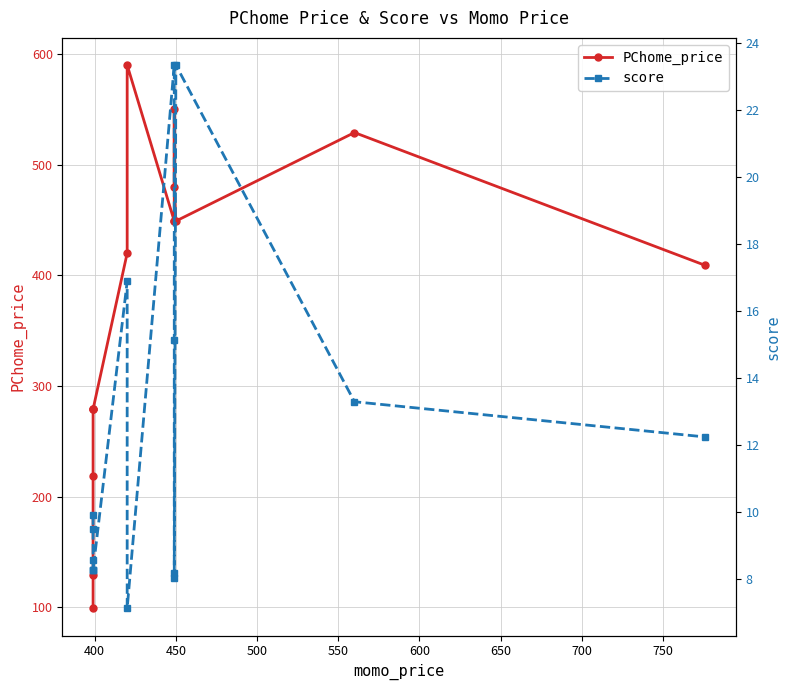

What is the difference between the score values at 12 and 600?

15.1